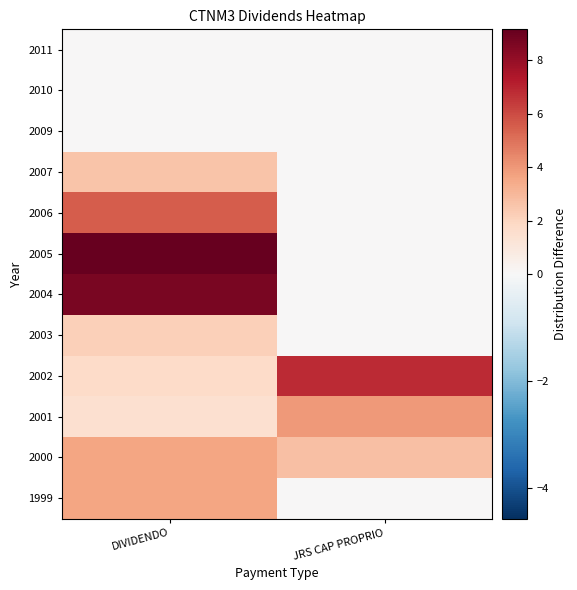

List the series in order of their peak value, highest first.

2005, 2004, 2002, 2006, 2001, 2000, 1999, 2007, 2003, 2009, 2010, 2011